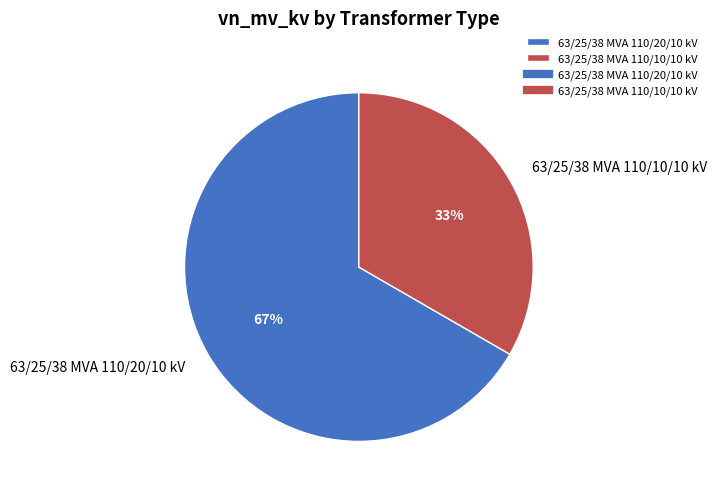

Rank the categories by value from lowest to highest.

63/25/38 MVA 110/10/10 kV, 63/25/38 MVA 110/20/10 kV